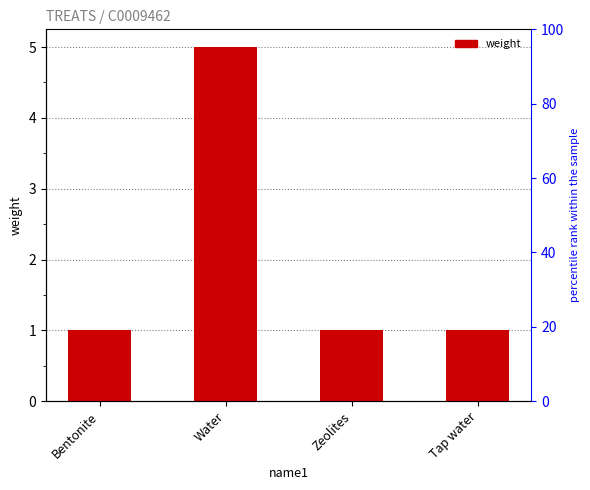

Which has a higher value, Tap water or Bentonite?

Tap water